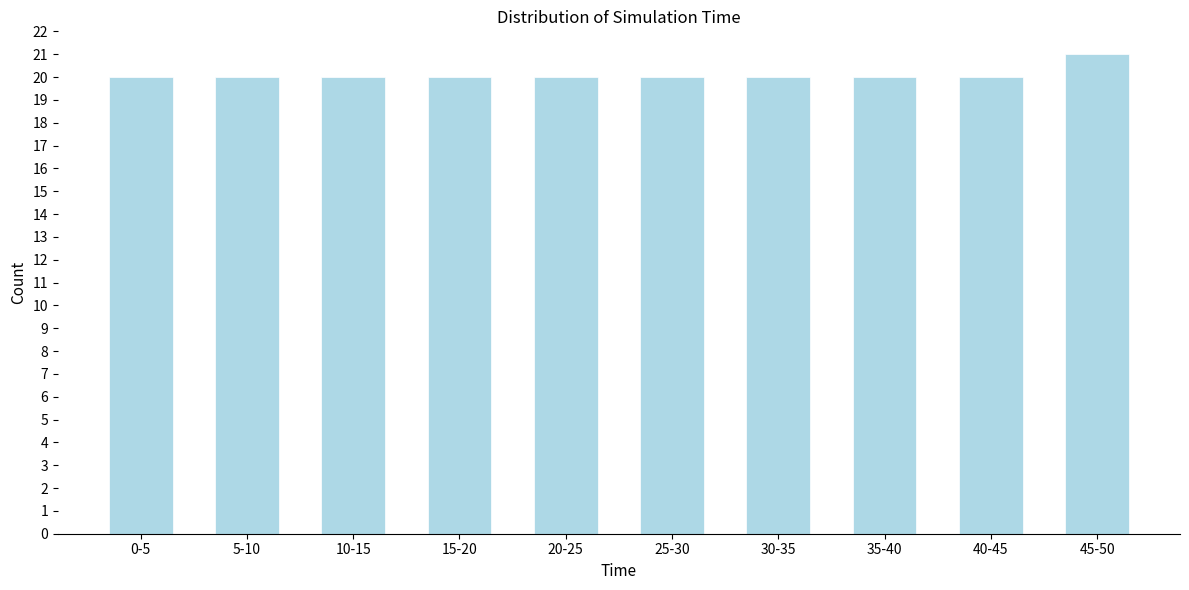

Reading right to left, what are all the values shown in this chart?

21	20	20	20	20	20	20	20	20	20